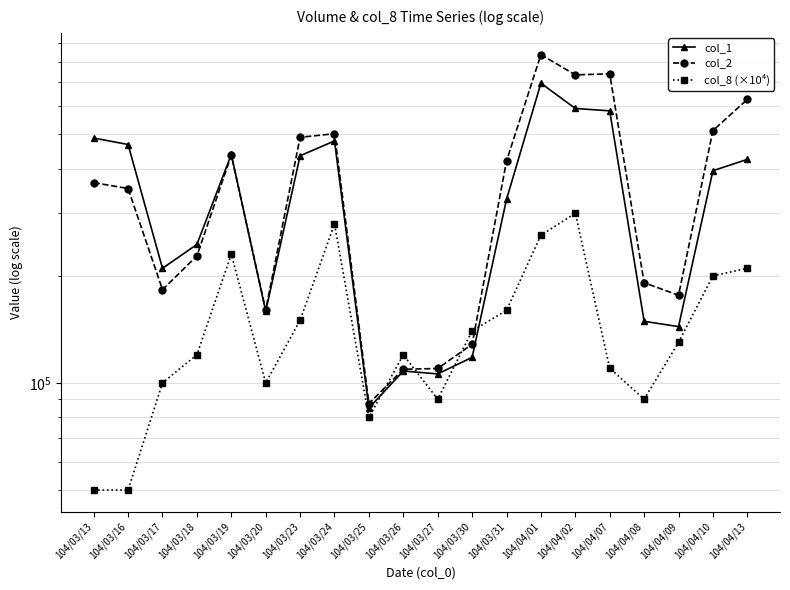

List the series in order of their peak value, highest first.

col_2, col_1, col_8 (×10⁴)